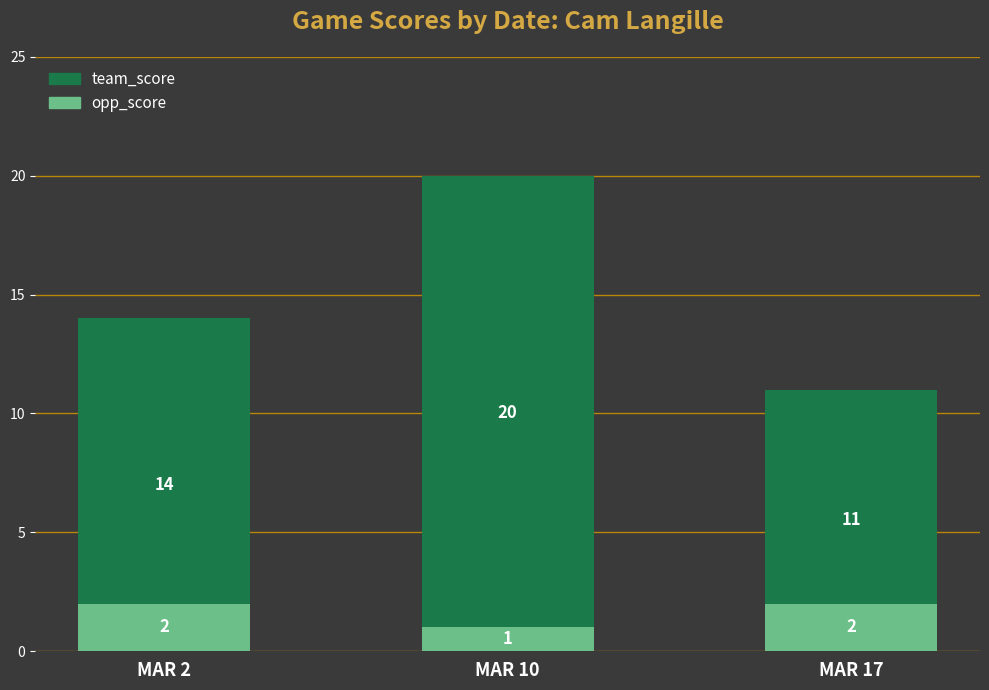

What is the value of the opp_score bar at the 3rd from the left?

2